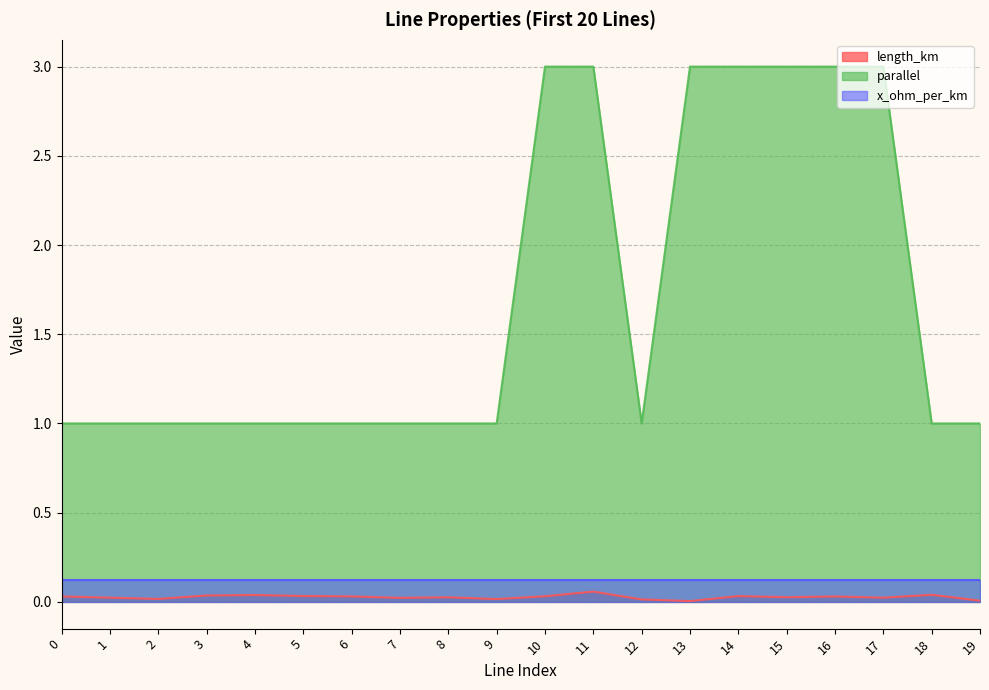

In length_km, how many points are lower than both neighbors (excluding endpoints)?

6